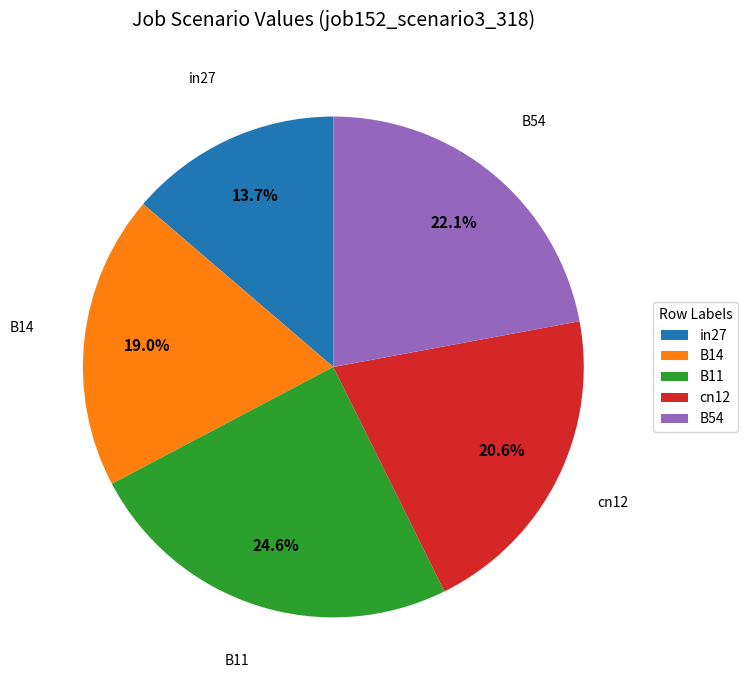

Does any single category account for the majority?

No